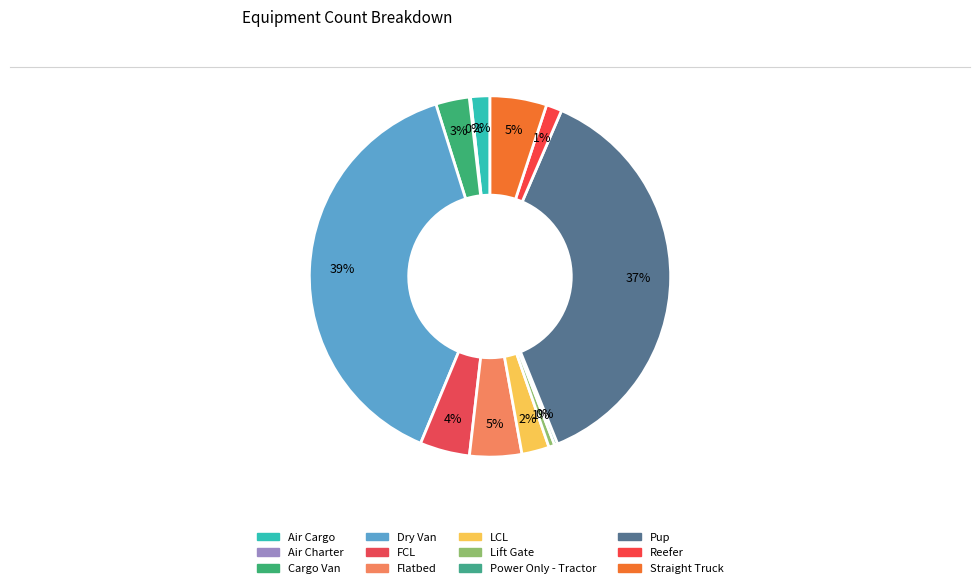

Count the number of slices in the pie.

12